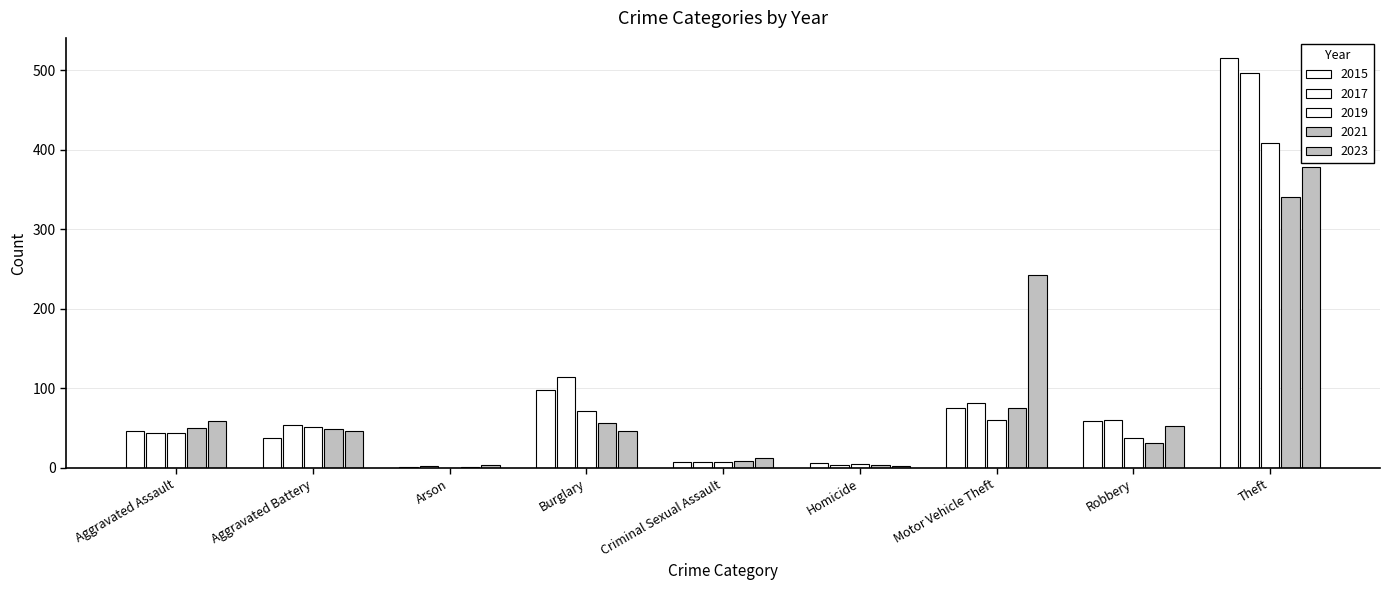

List the labels in order of 2017 value, largest first.

Theft, Burglary, Motor Vehicle Theft, Robbery, Aggravated Battery, Aggravated Assault, Criminal Sexual Assault, Homicide, Arson